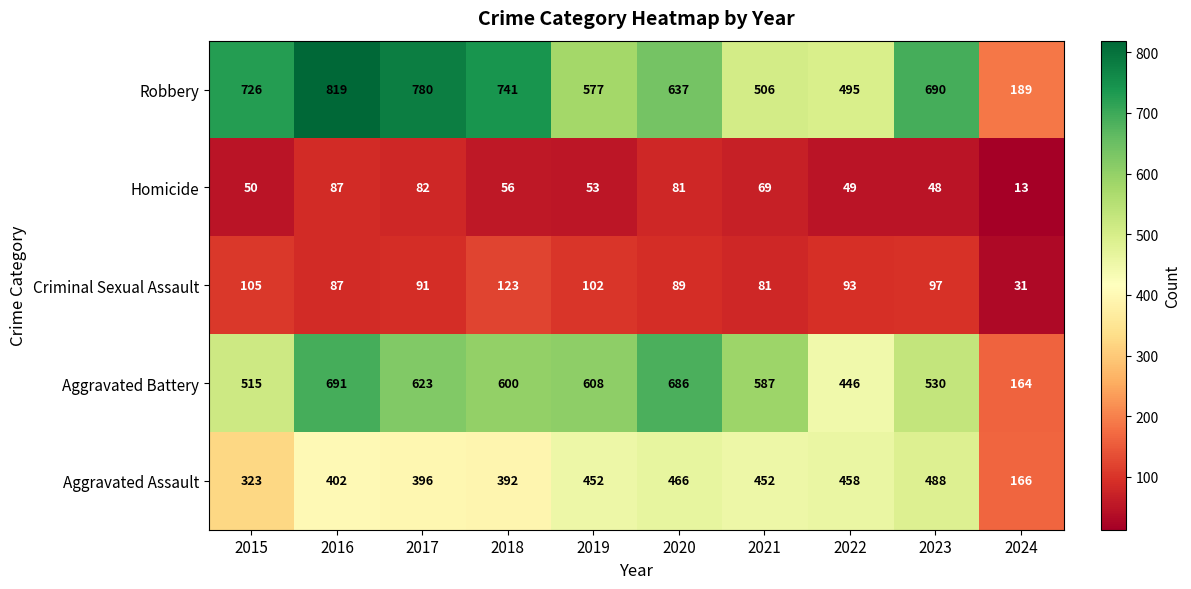

Which label corresponds to the smallest value in the chart?

2024